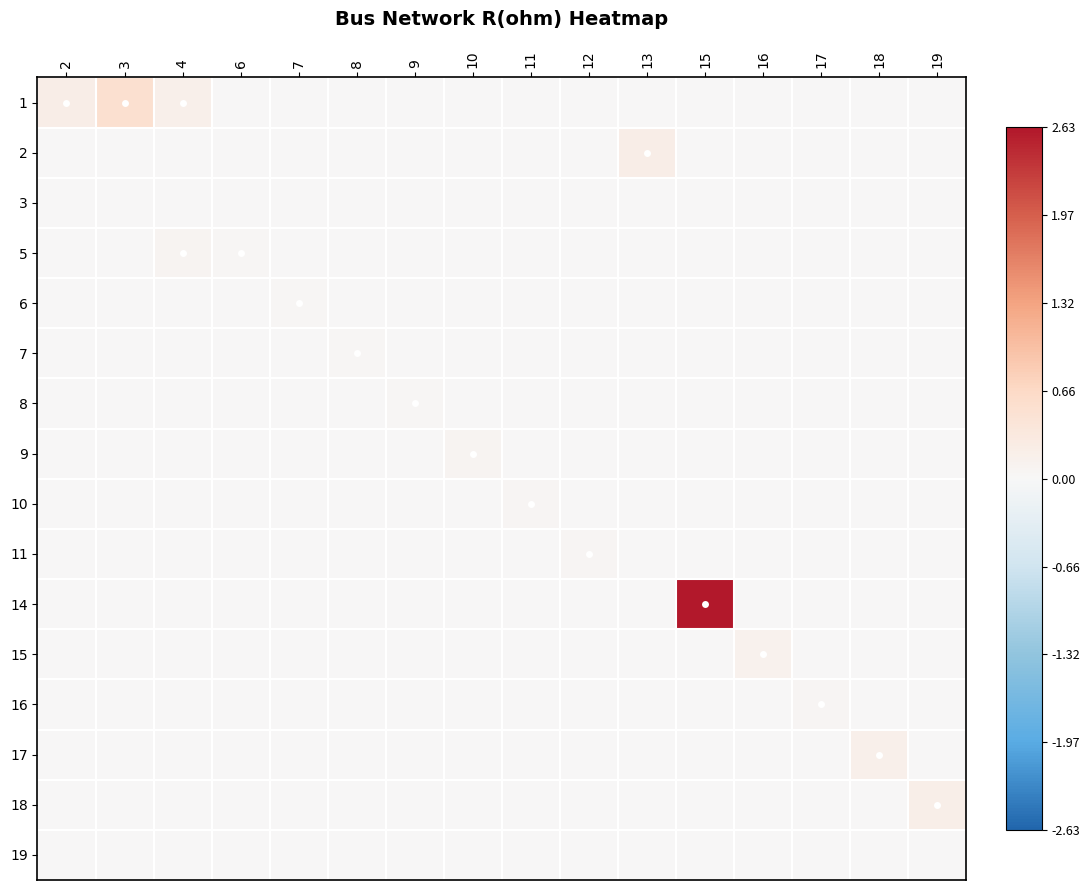

What is the greatest value displayed?

2.6